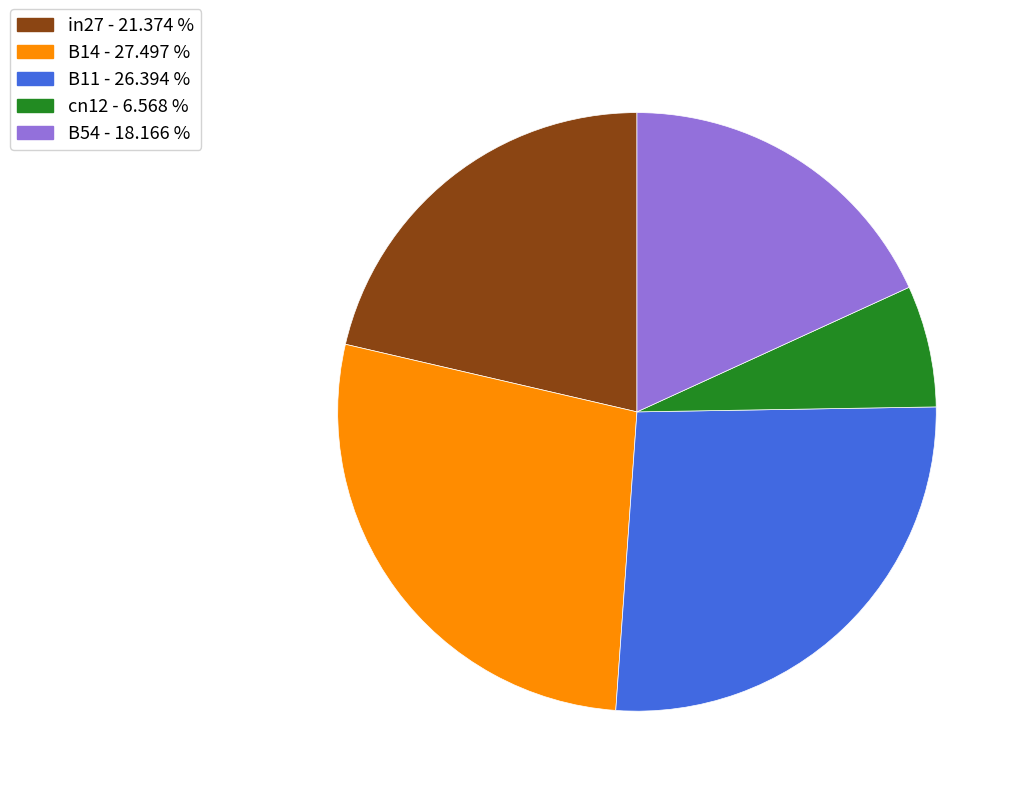

Between in27 - 21.374 % and cn12 - 6.568 %, which is larger?

in27 - 21.374 %